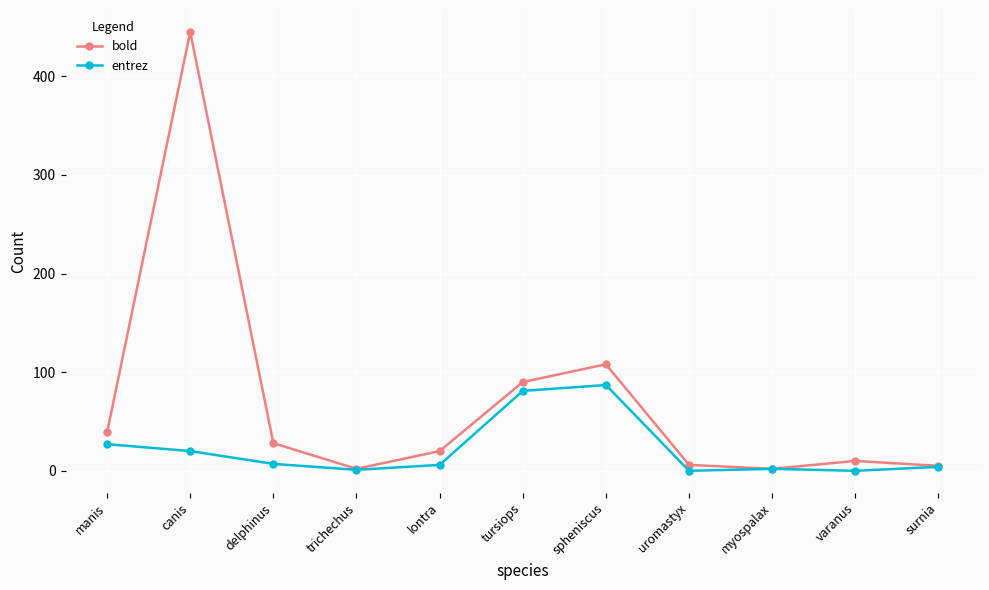

Rank the series by their maximum value, from lowest to highest.

entrez, bold